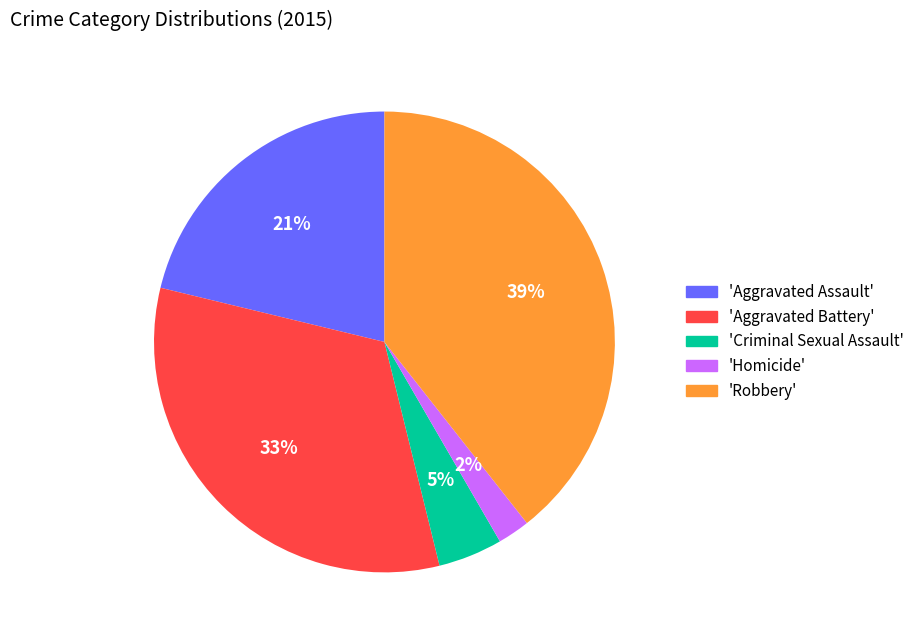

How many slices are in this pie chart?

5